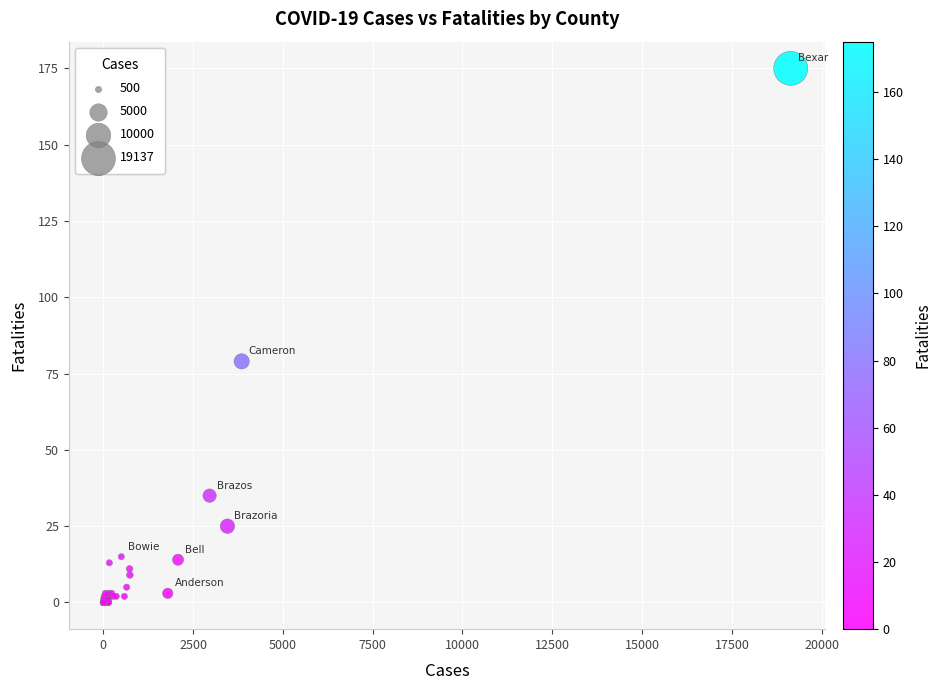

What Y value in the scatter plot is closest to 87?

79